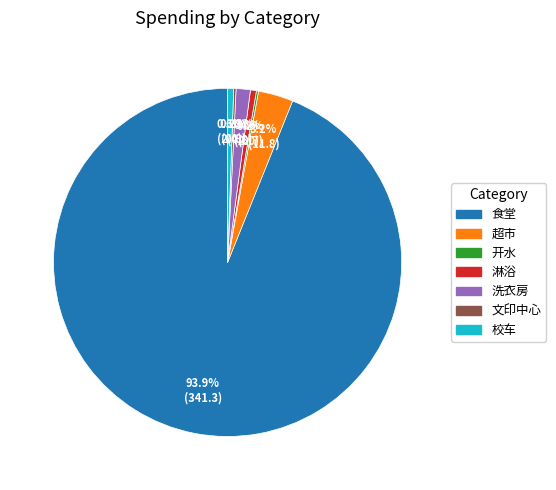

Which has a higher value, 洗衣房 or 食堂?

食堂